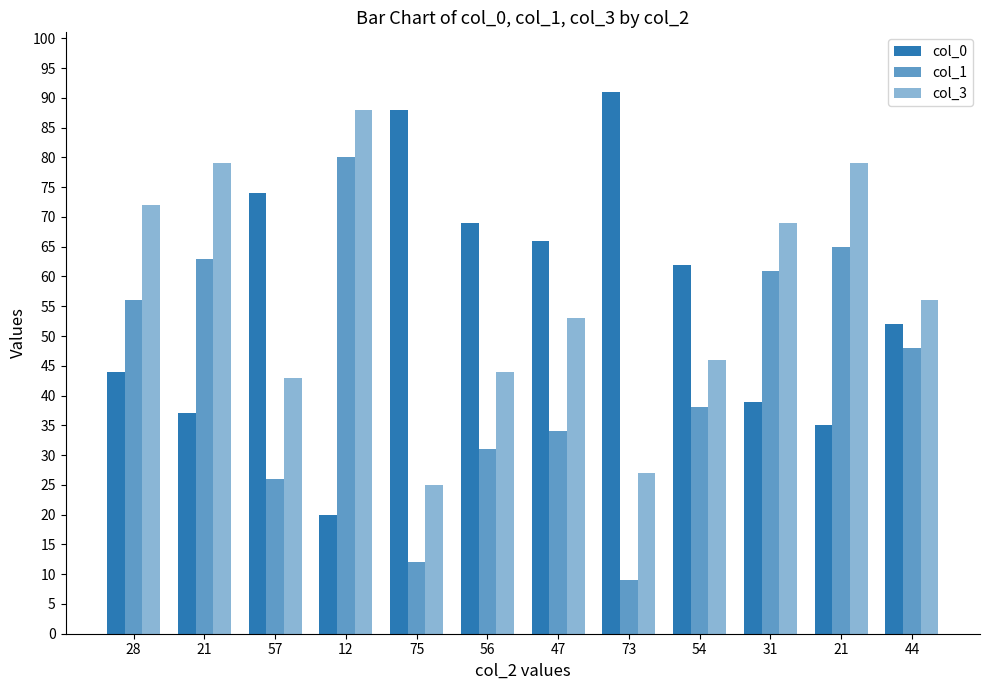

What is the value of the col_0 bar at the 12th from the left?

52